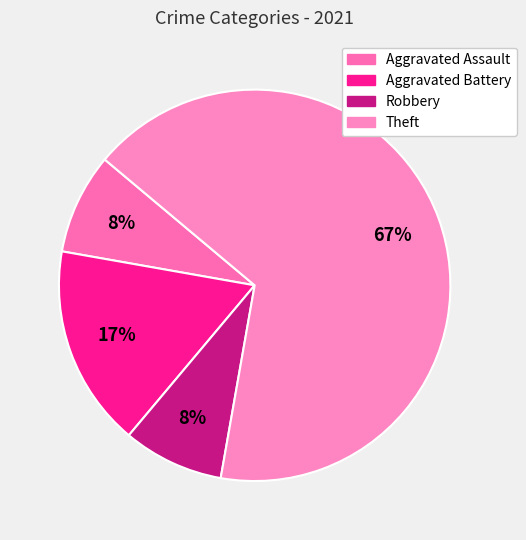

Is the sum of Aggravated Assault and Aggravated Battery greater than half?

No